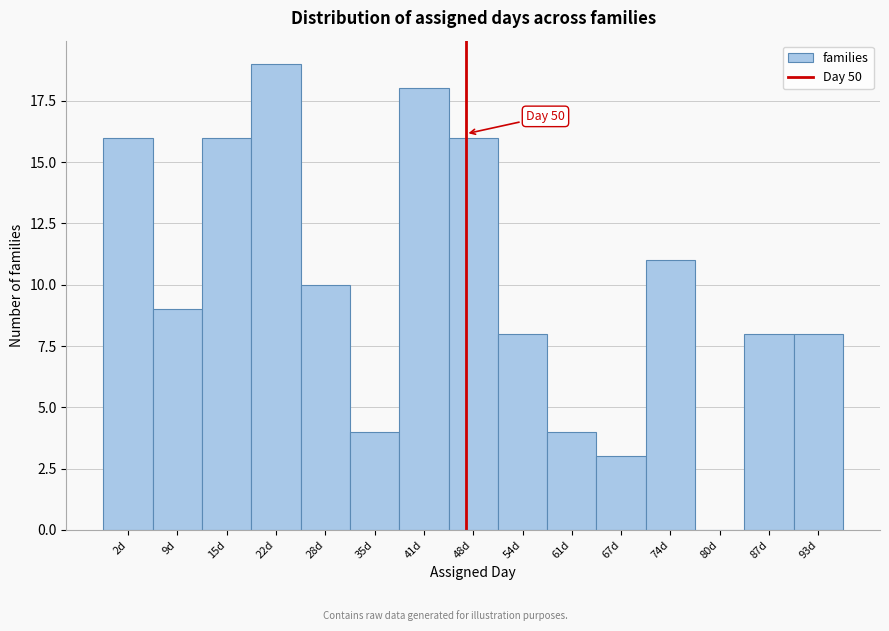

Reading right to left, list all the values displayed in this chart.

93d=8	87d=8	80d=0	74d=11	67d=3	61d=4	54d=8	48d=16	41d=18	35d=4	28d=10	22d=19	15d=16	9d=9	2d=16